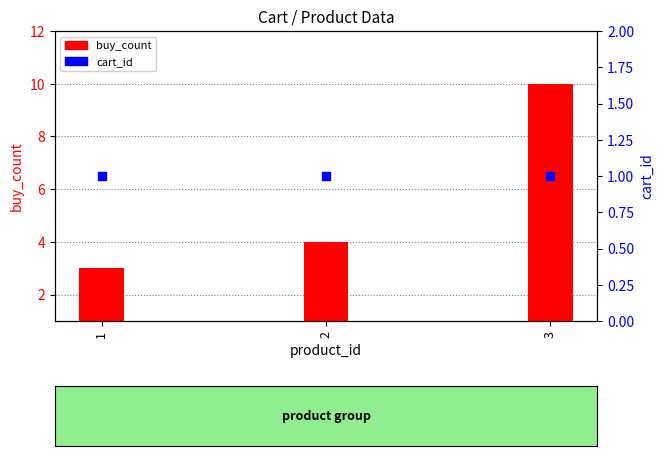

Which series has the largest total across all categories?

buy_count